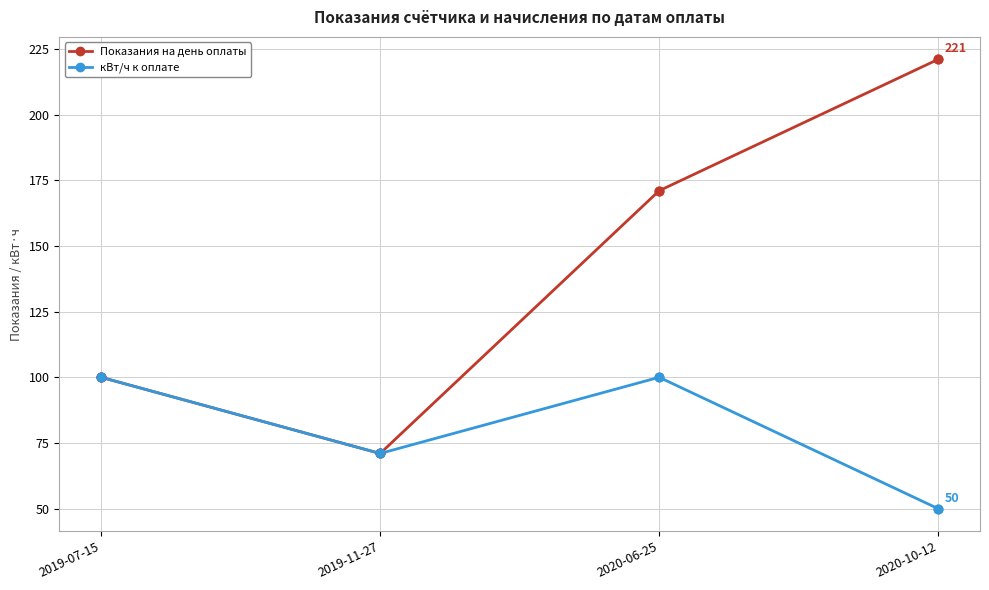

Which series has the largest total across all categories?

Показания на день оплаты